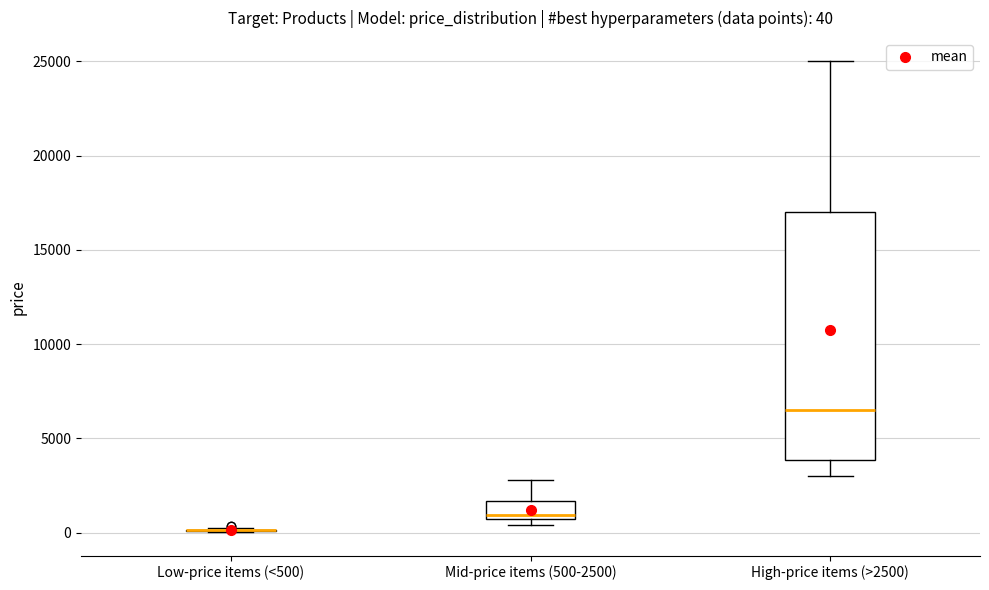

Which box is the tallest, from its lower edge to its upper edge?

High-price items (>2500)